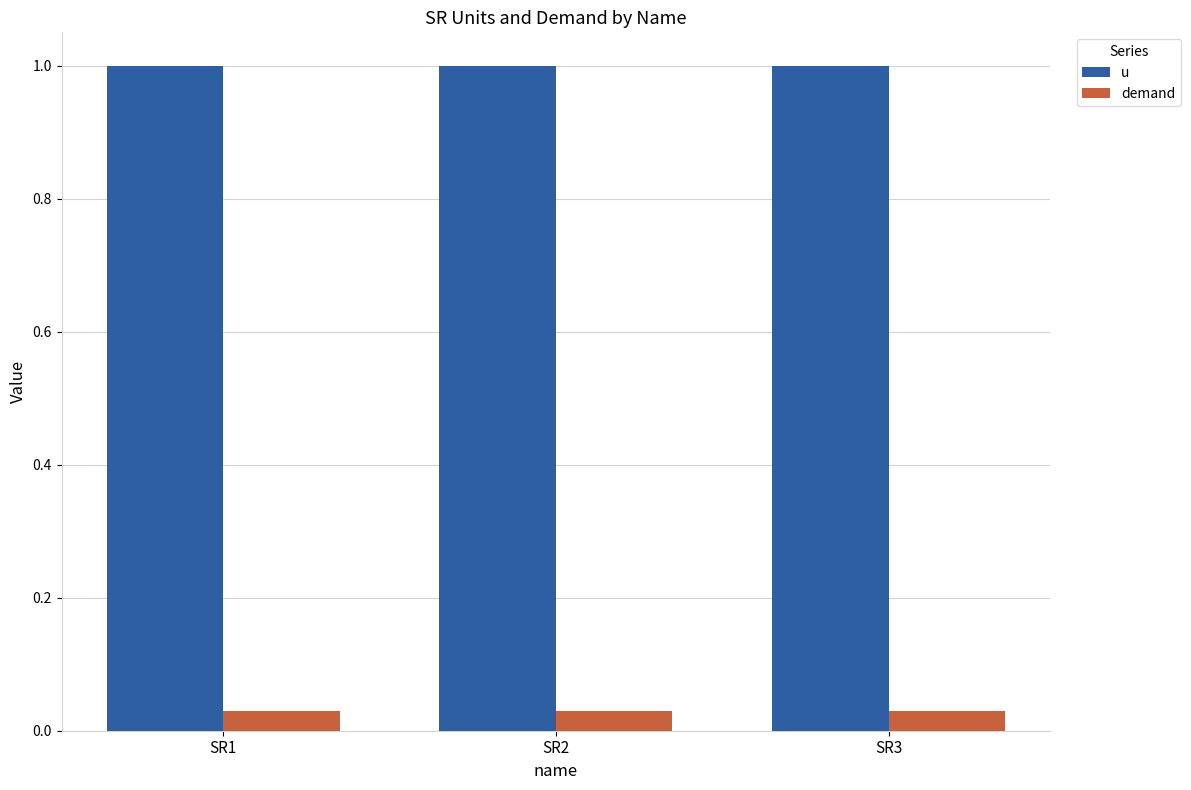

What is the spread (max minus min) of values at SR1?

1.0